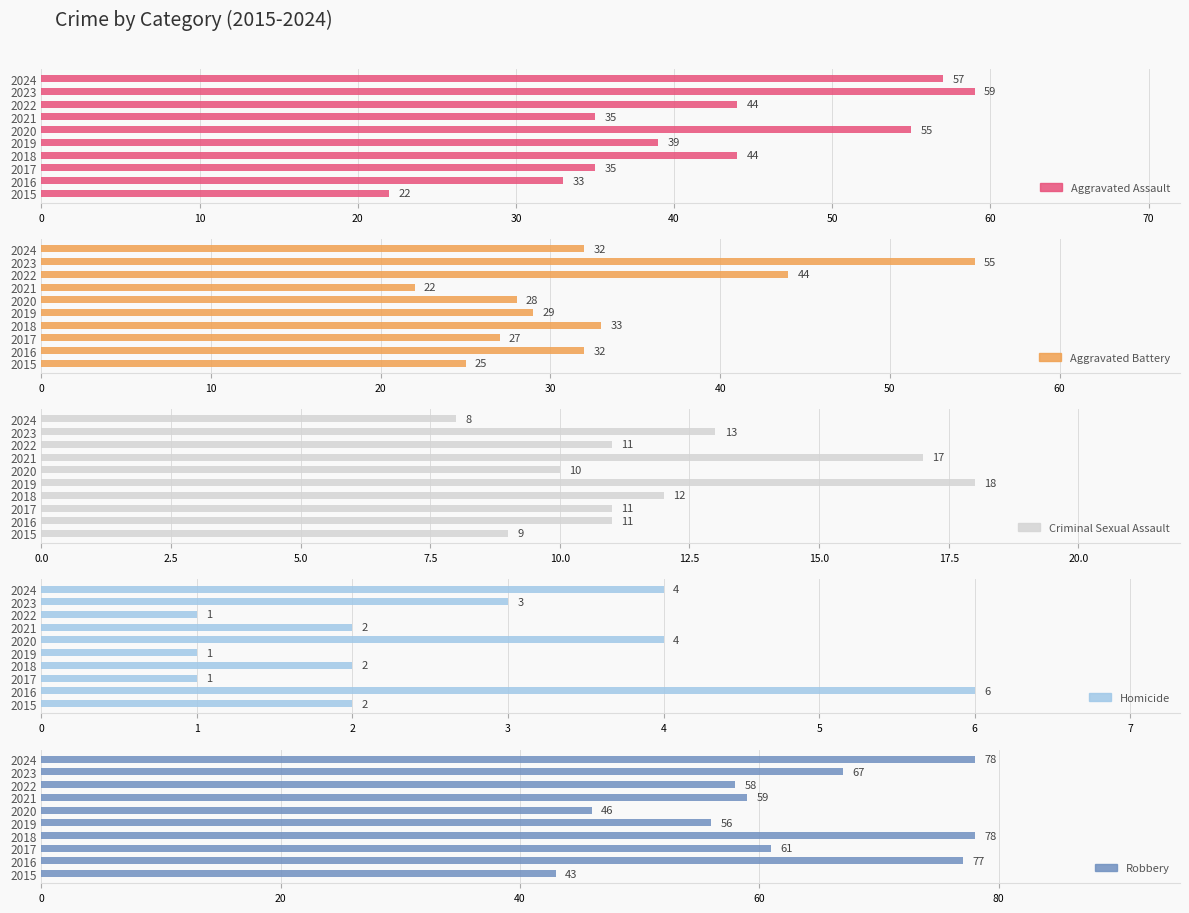

Reading right to left, list all the values displayed in this chart.

Aggravated Assault: 2024=57	2023=59	2022=44	2021=35	2020=55	2019=39	2018=44	2017=35	2016=33	2015=22
Aggravated Battery: 2024=32	2023=55	2022=44	2021=22	2020=28	2019=29	2018=33	2017=27	2016=32	2015=25
Criminal Sexual Assault: 2024=8	2023=13	2022=11	2021=17	2020=10	2019=18	2018=12	2017=11	2016=11	2015=9
Homicide: 2024=4	2023=3	2022=1	2021=2	2020=4	2019=1	2018=2	2017=1	2016=6	2015=2
Robbery: 2024=78	2023=67	2022=58	2021=59	2020=46	2019=56	2018=78	2017=61	2016=77	2015=43